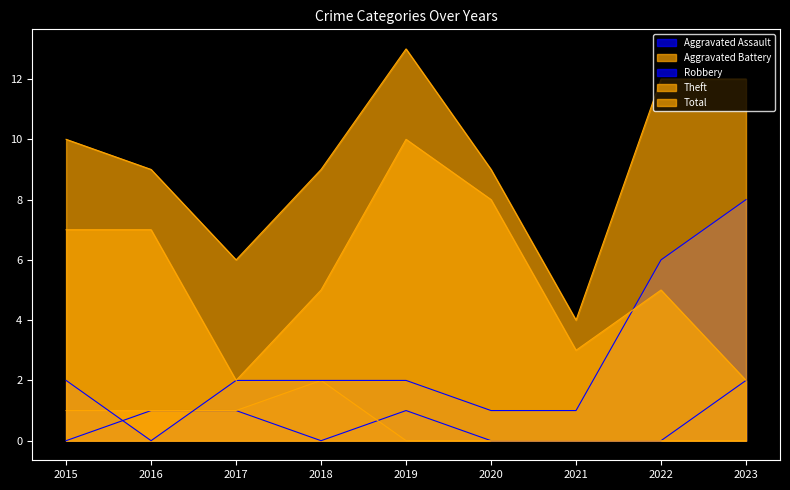

At how many categories does at least one series exceed 2?

9